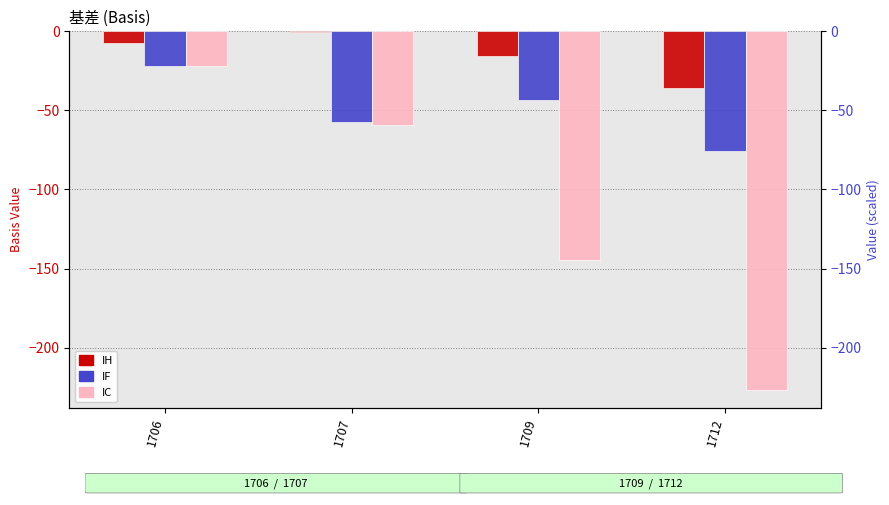

What is the greatest value displayed?

-0.3